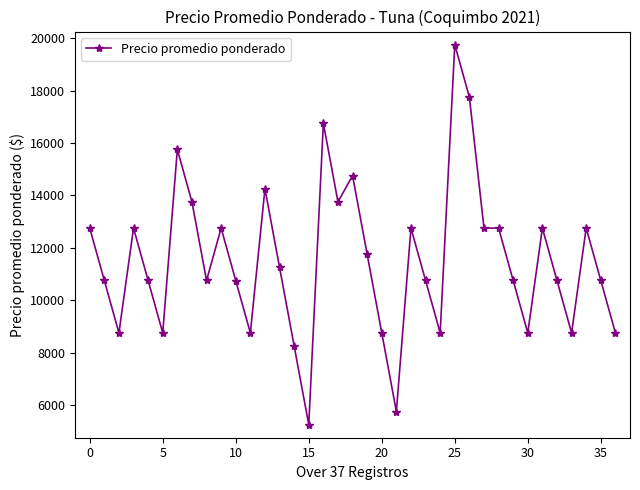

What is the minimum value shown in the chart?

5250